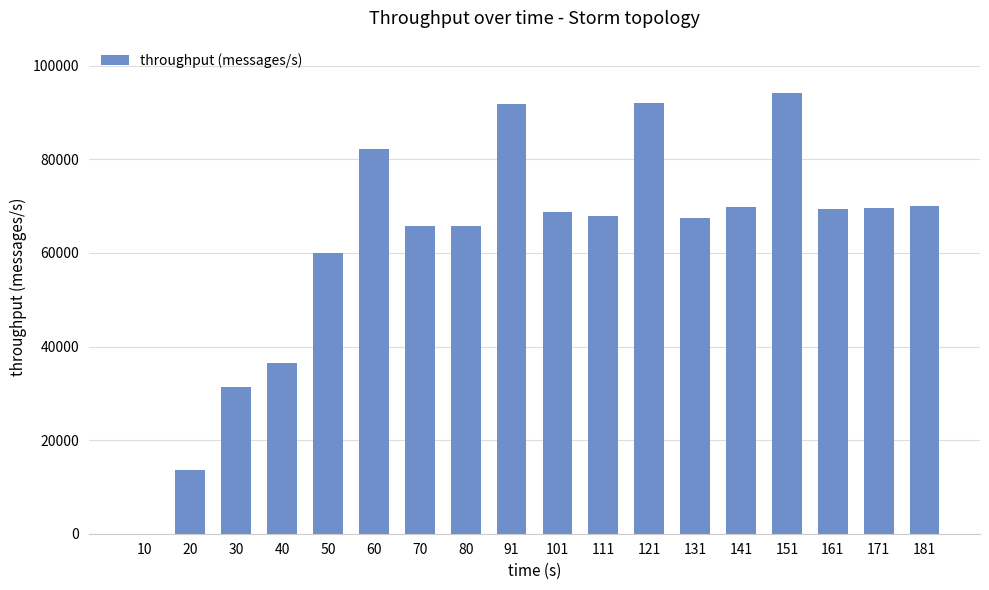

What is the sum of all values?

1116347